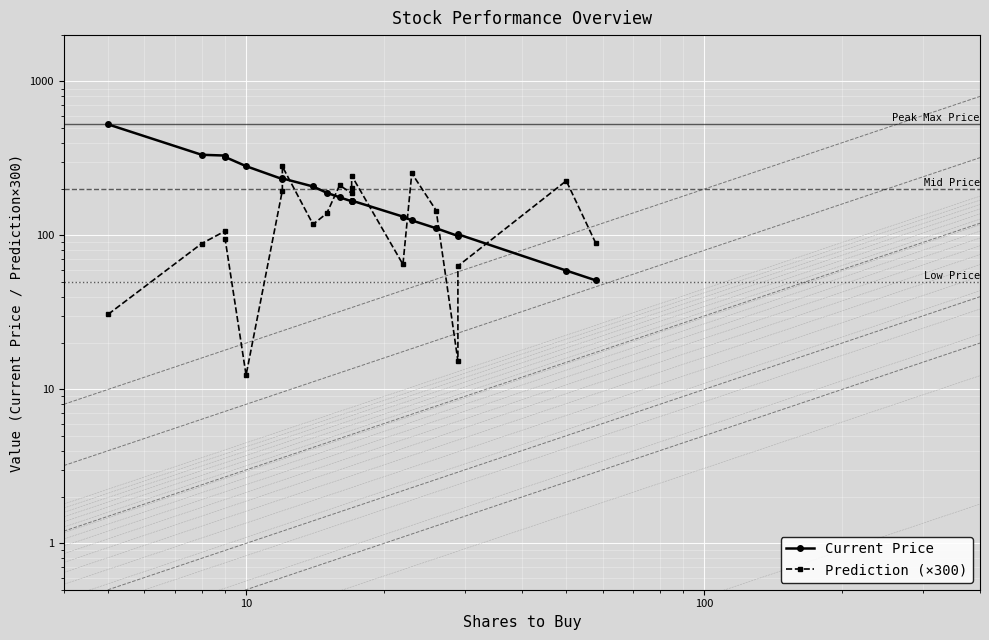

How many lines are shown in the chart?

2